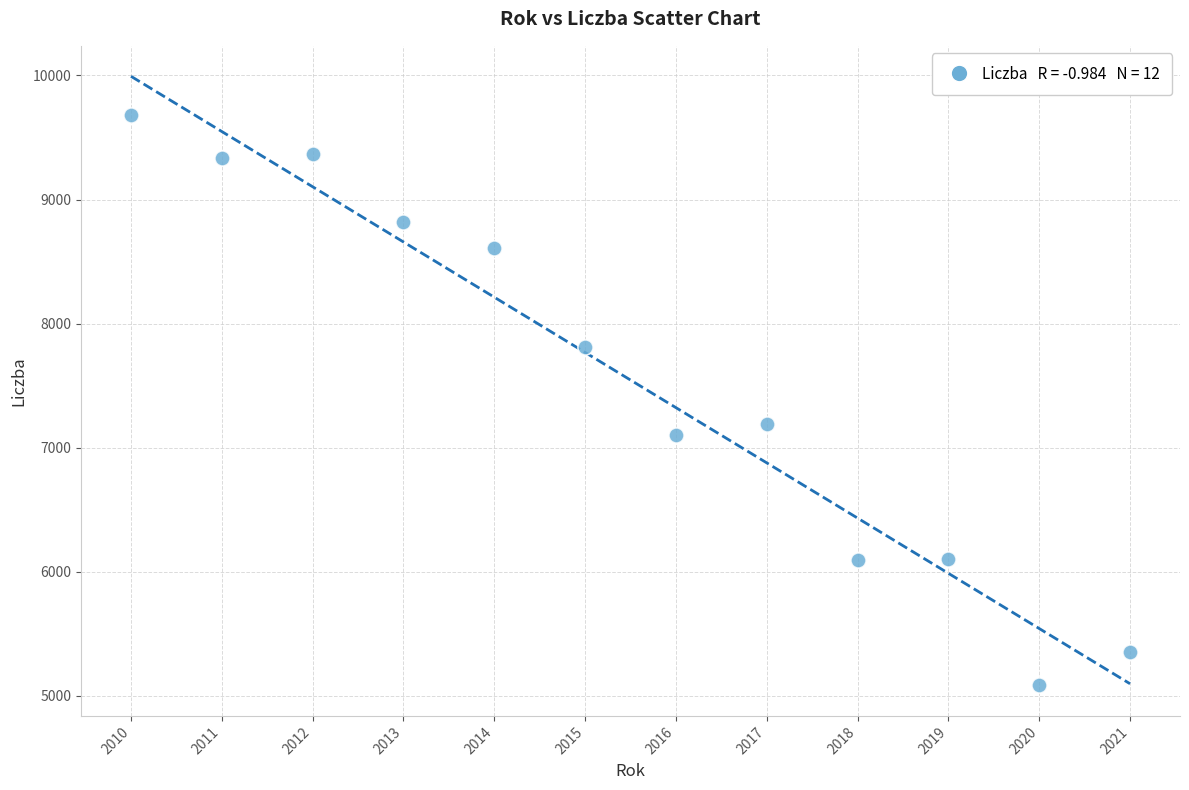

What Y value in the scatter plot is closest to 7382?

7193